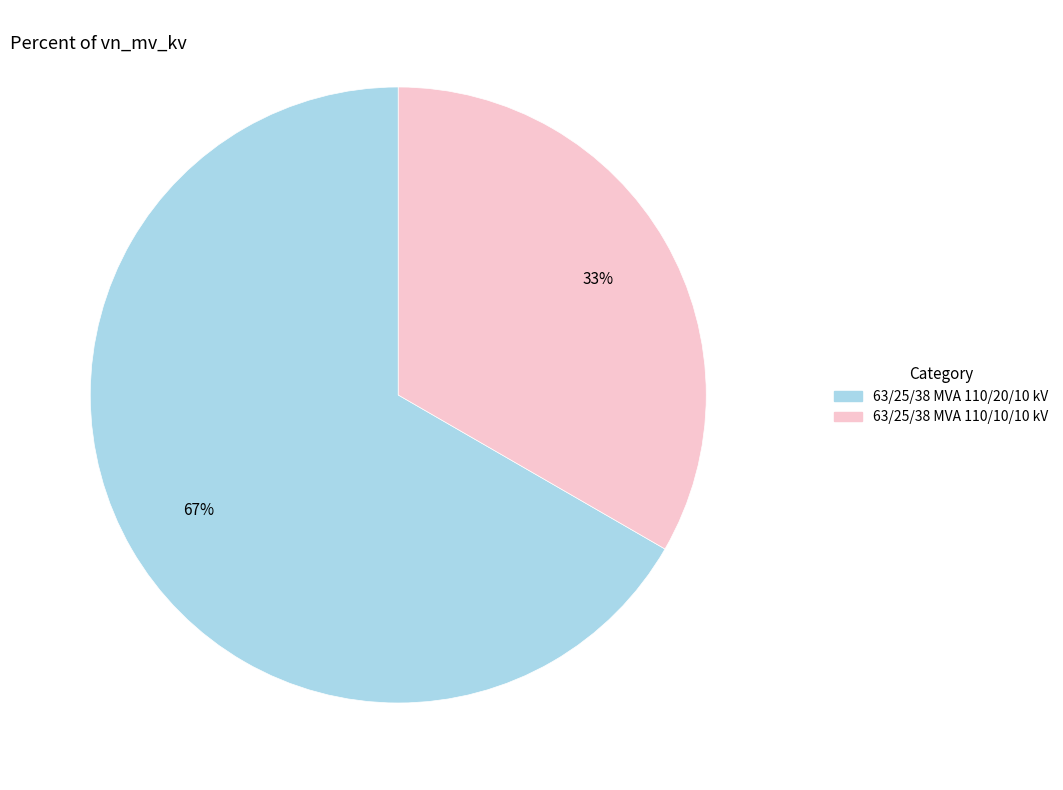

What is the ratio of the value at 63/25/38 MVA 110/20/10 kV to the value at 63/25/38 MVA 110/10/10 kV?

2.0